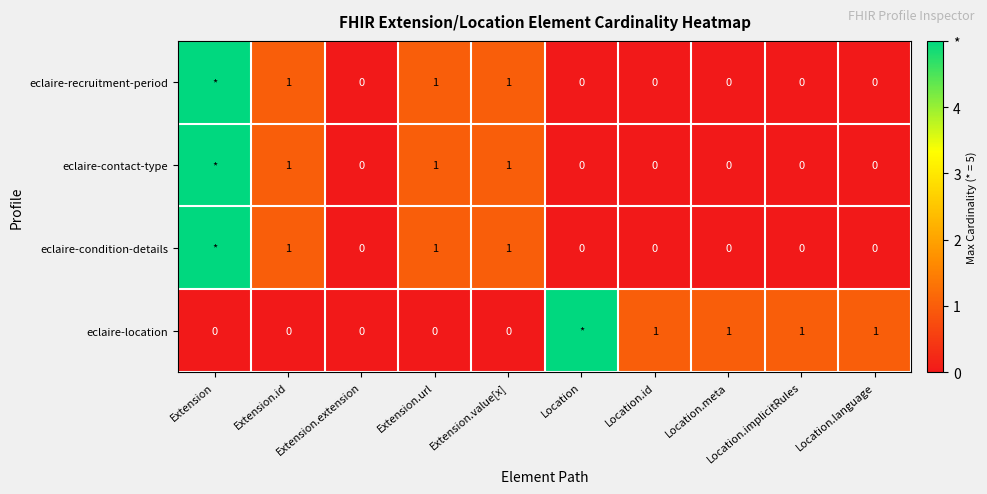

True or false: eclaire-location has a value of 0 at Location.language.

False